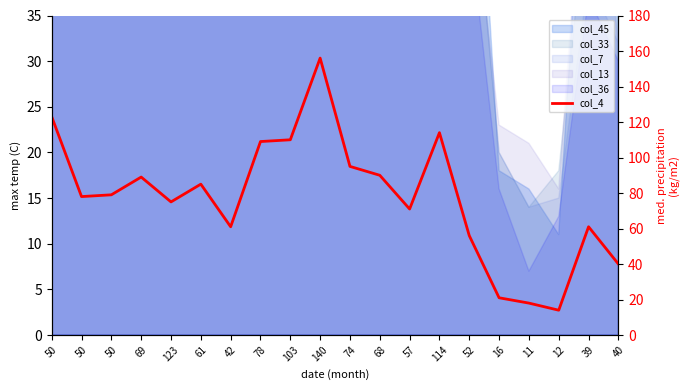

Reading left to right, transcribe all the data shown in this chart.

50=123	50=78	50=79	69=89	123=75	61=85	42=61	78=109	103=110	140=156	74=95	68=90	57=71	114=114	52=56	16=21	11=18	12=14	39=61	40=40